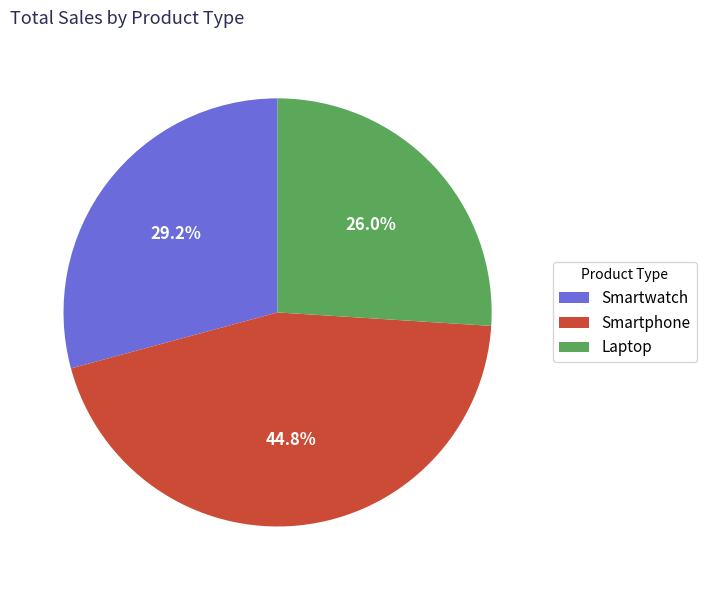

What is the largest slice in the pie chart?

Smartphone